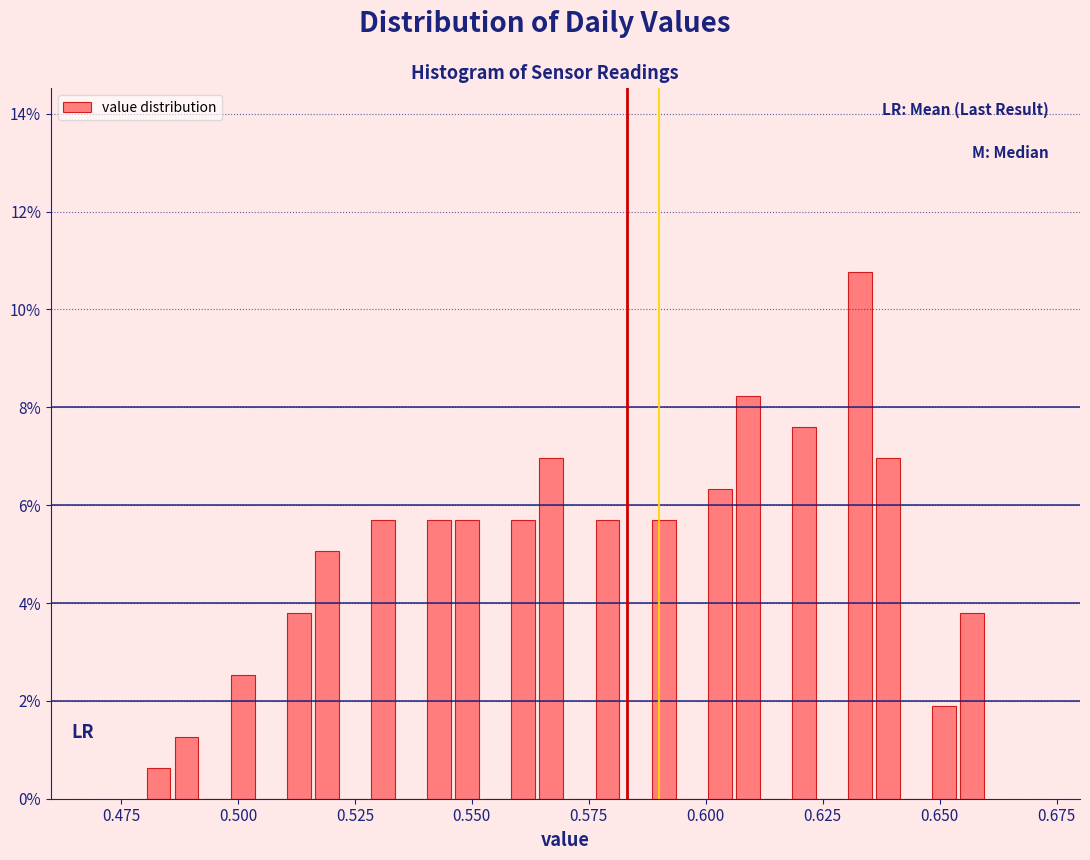

Around what value on the x-axis is the tallest bar? Give the approximate position of its centre, as read against the axis.

0.635